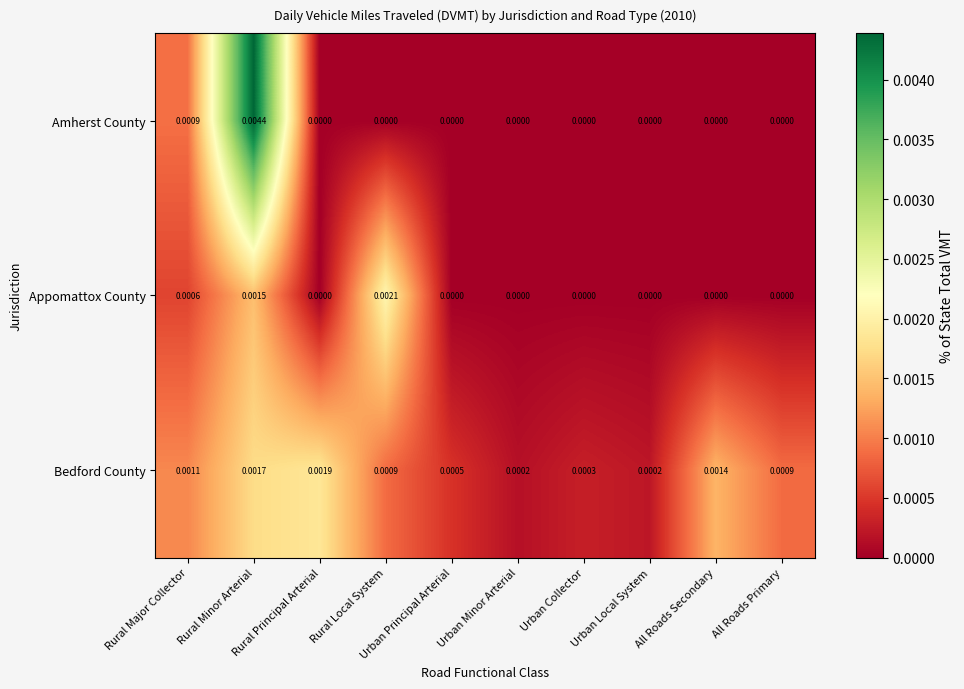

Which series changed the most between Rural Minor Arterial and Rural Principal Arterial?

Amherst County